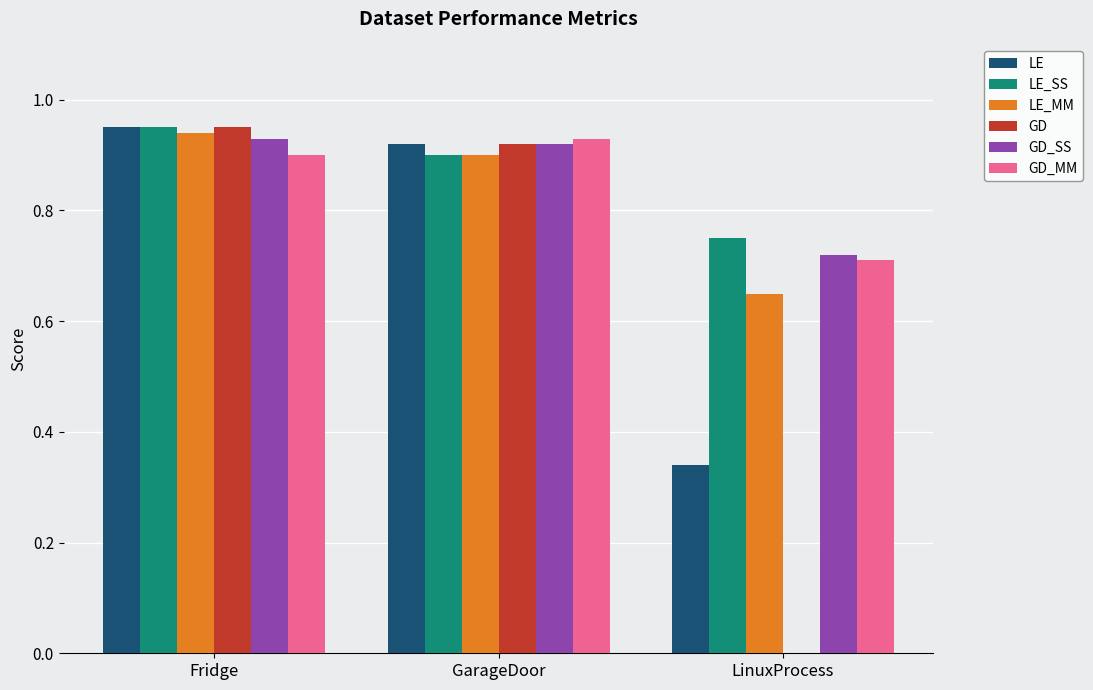

Between GarageDoor and LinuxProcess, which series saw the biggest shift?

GD